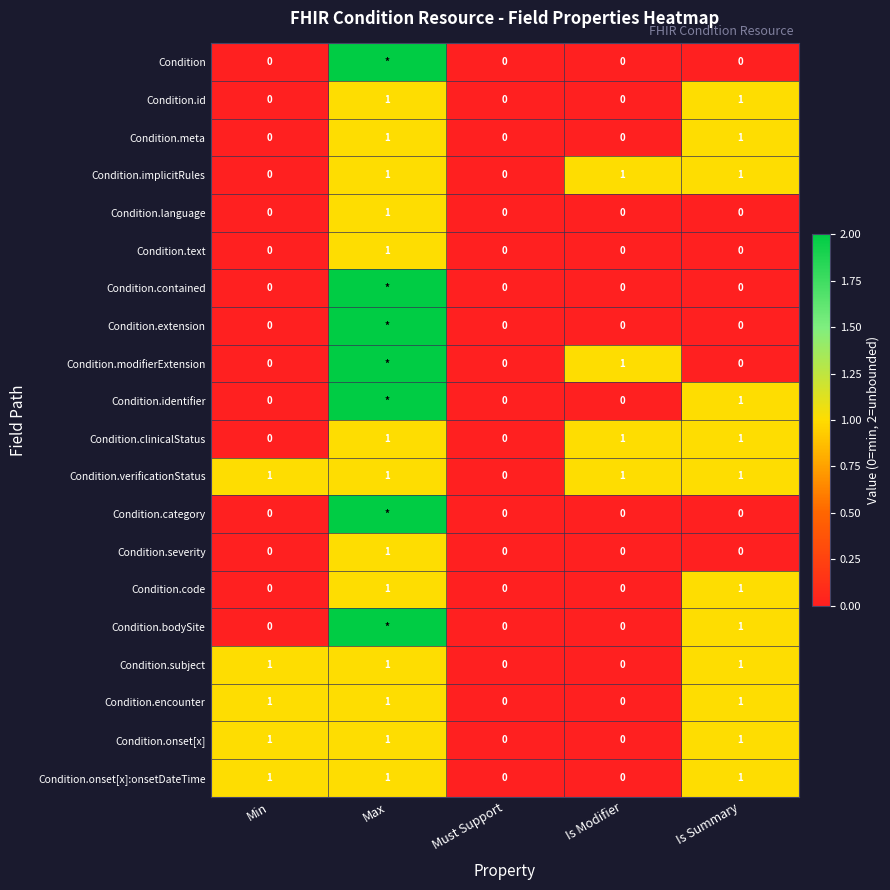

What is the sum of the Condition.identifier values at Min and Is Summary?

1